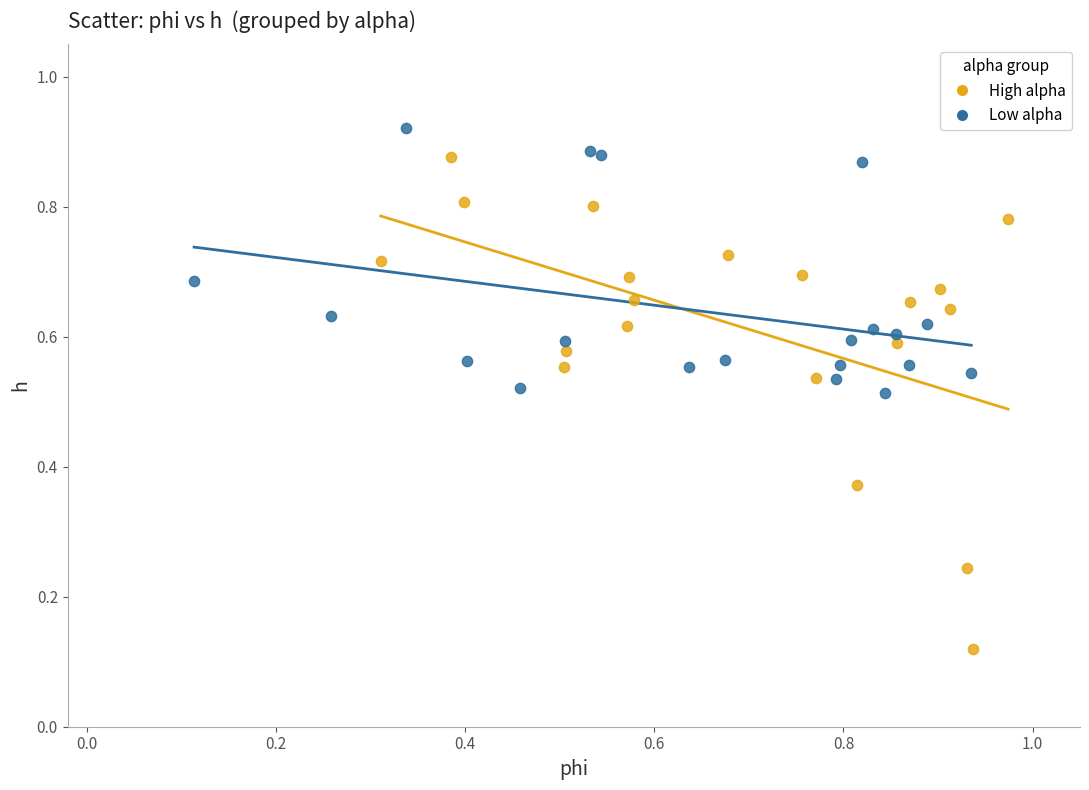

Which series reaches the maximum Y coordinate?

Low alpha